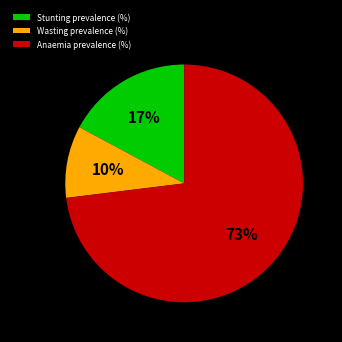

To the nearest percent, what is the difference between the largest and smallest slice percentages?

63%